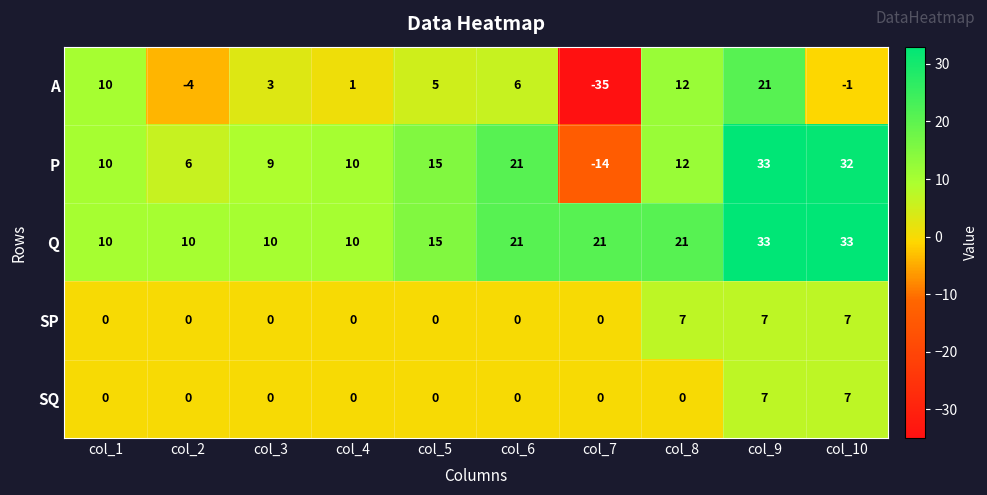

What is the total value across all series at col_3?

22